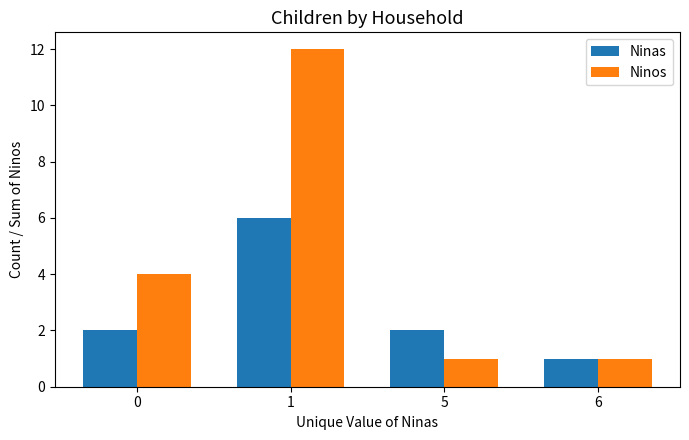

Which series has the largest range (max minus min)?

Ninos